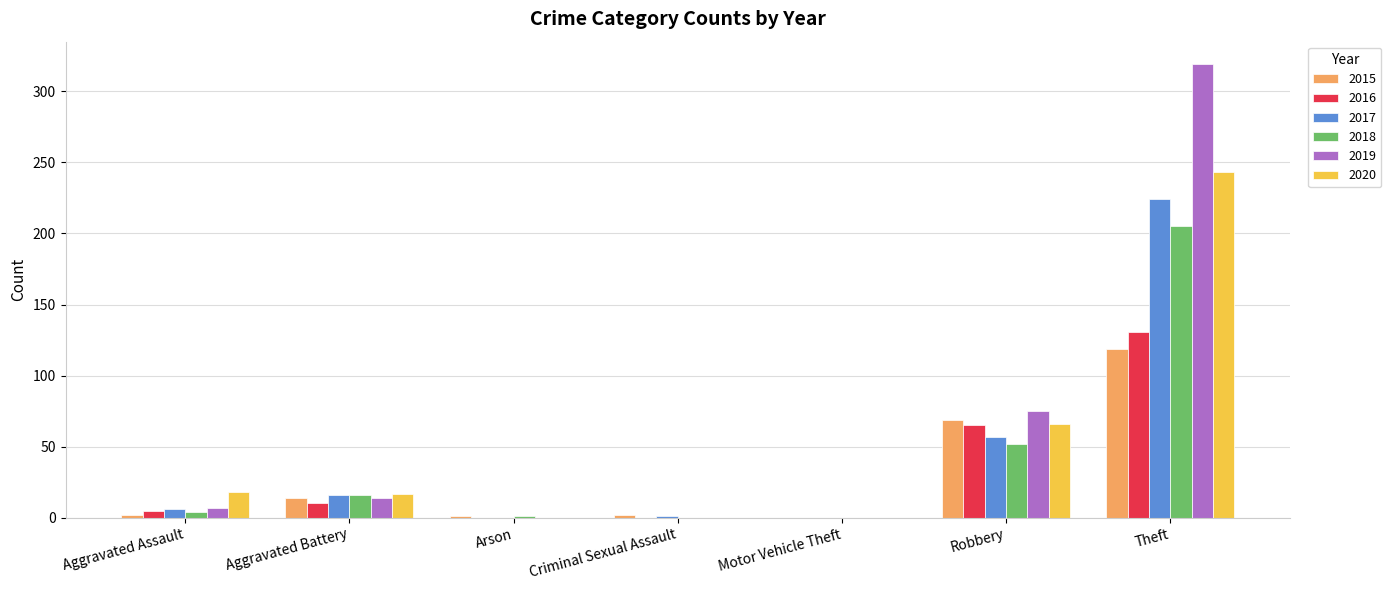

What is the maximum value shown in the chart?

319